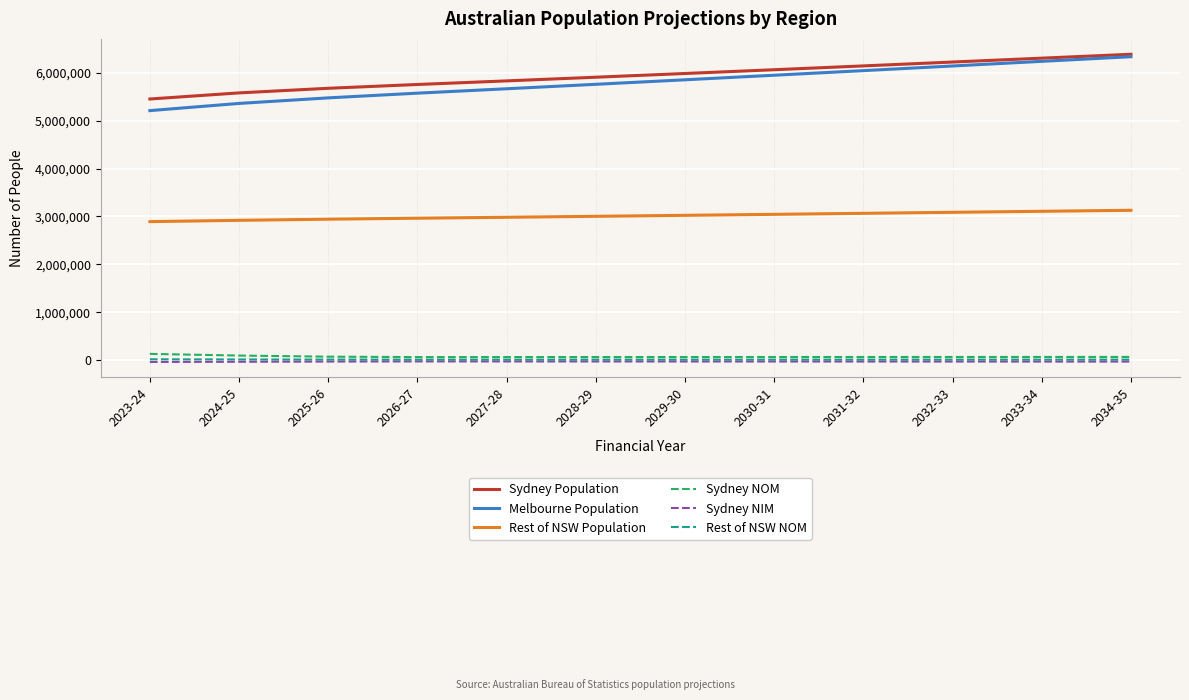

Where does the Sydney NOM series first go above 67400?

2023-24